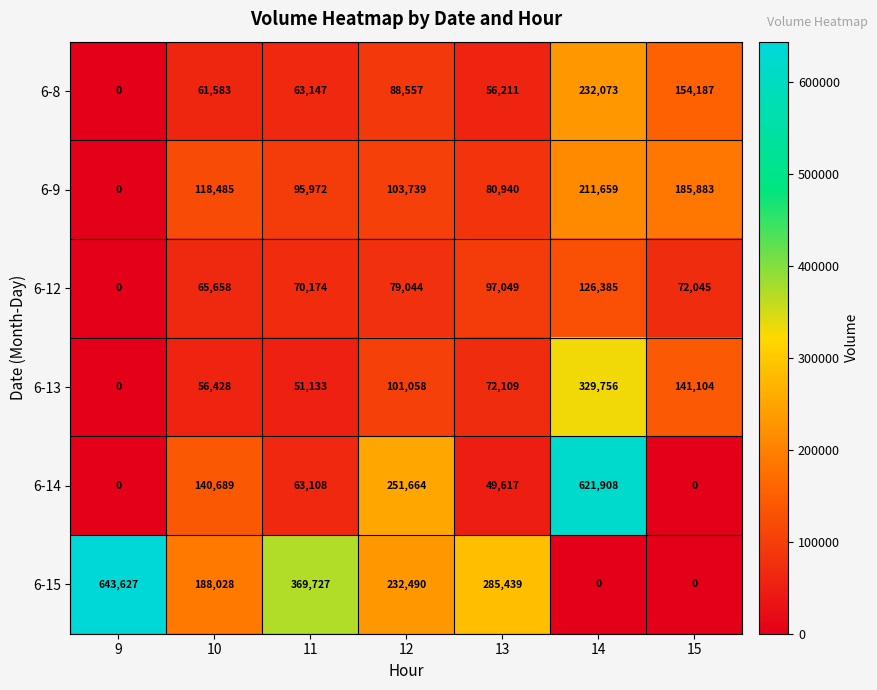

True or false: 6-14 has a value of 73078 at 13.

False